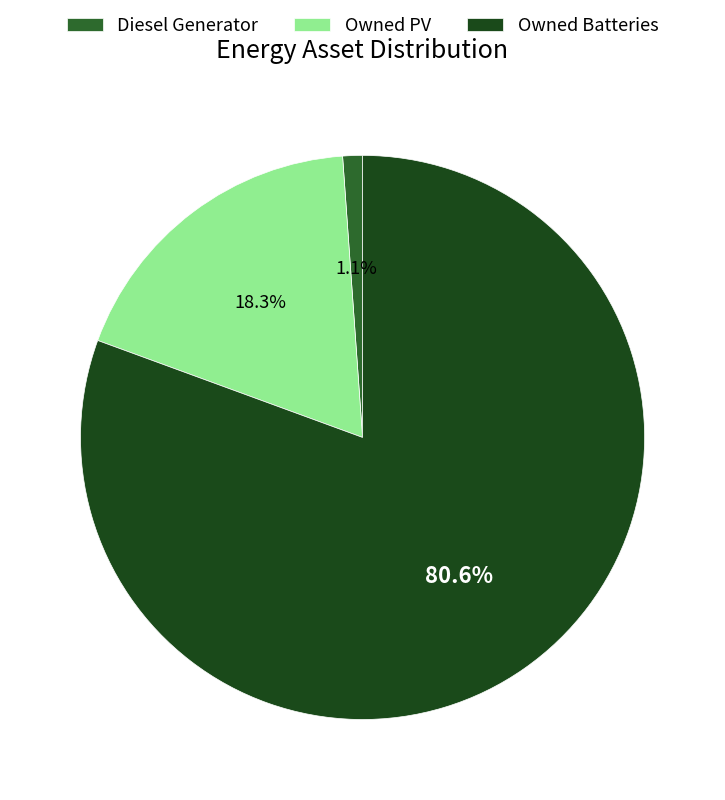

What percentage is the Owned PV slice, to the nearest percent?

18%